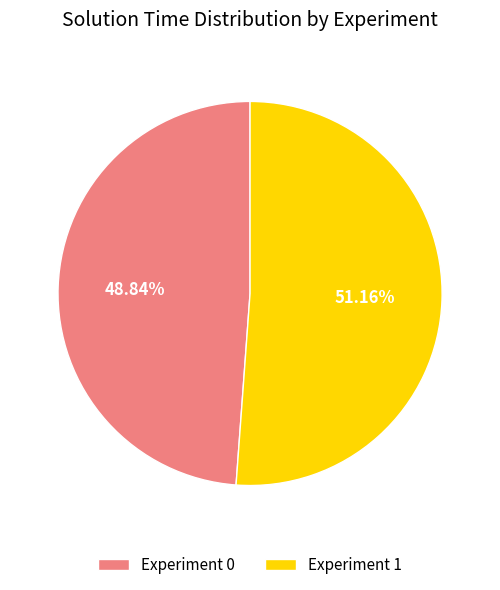

What portion of the pie excludes Experiment 0?

51.2%